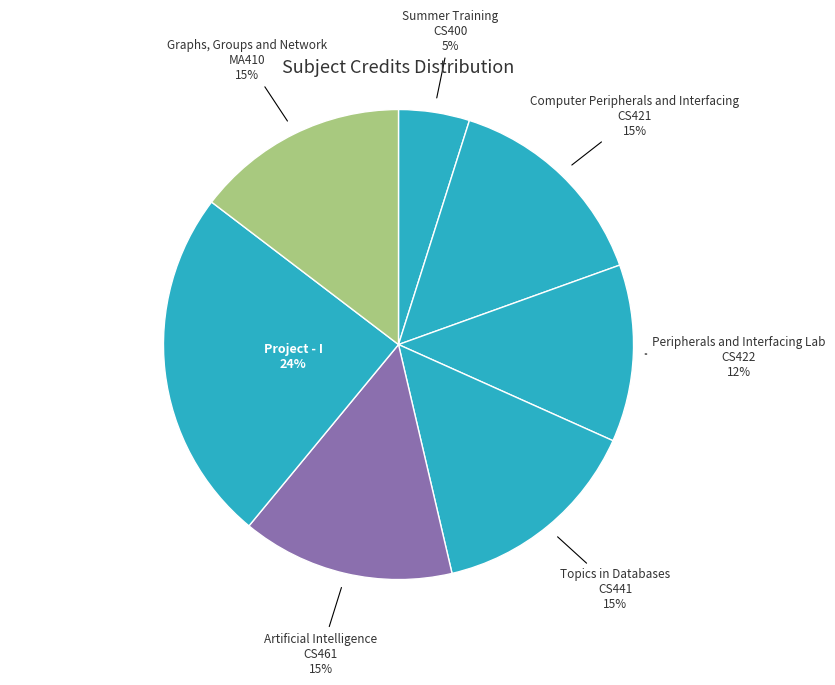

How many slices are in this pie chart?

7